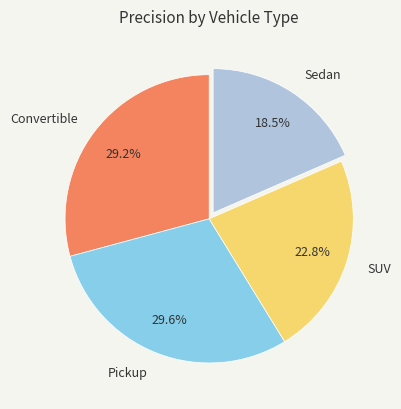

Which slice is the smallest?

Sedan